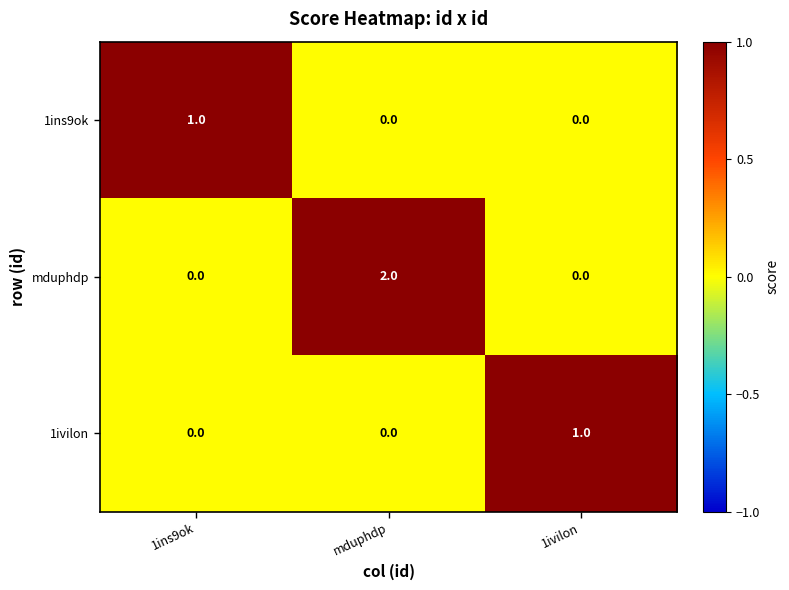

Reading left to right, extract all data points from this chart.

1ins9ok: 1ins9ok=1	mduphdp=0	1ivilon=0
mduphdp: 1ins9ok=0	mduphdp=2	1ivilon=0
1ivilon: 1ins9ok=0	mduphdp=0	1ivilon=1